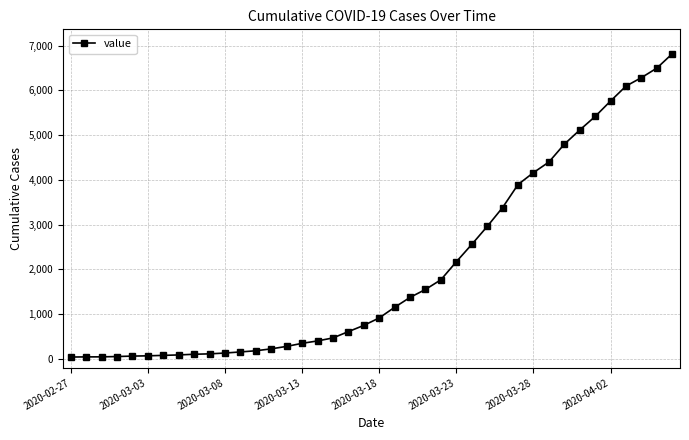

What is the minimum value shown in the chart?

41